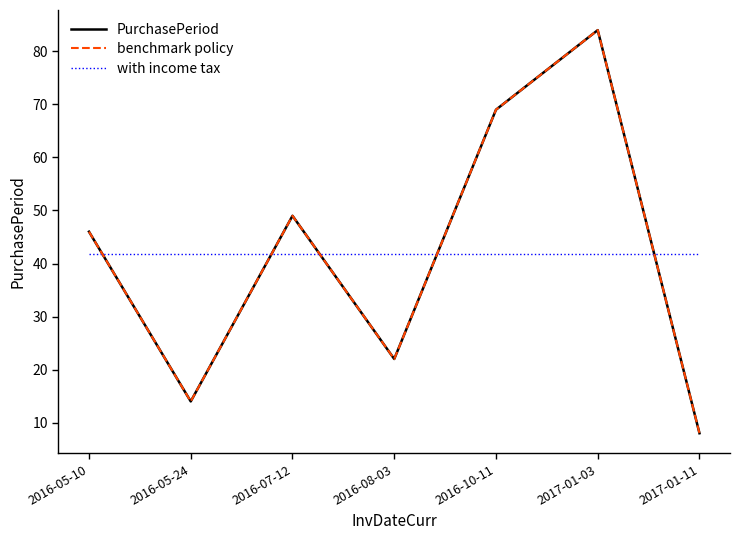

At which label does with income tax reach its peak?

2016-05-10